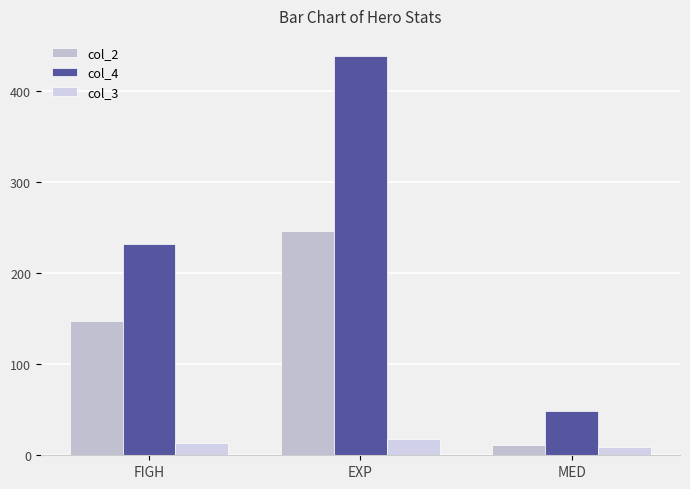

What is the highest value of the col_2 series?

246